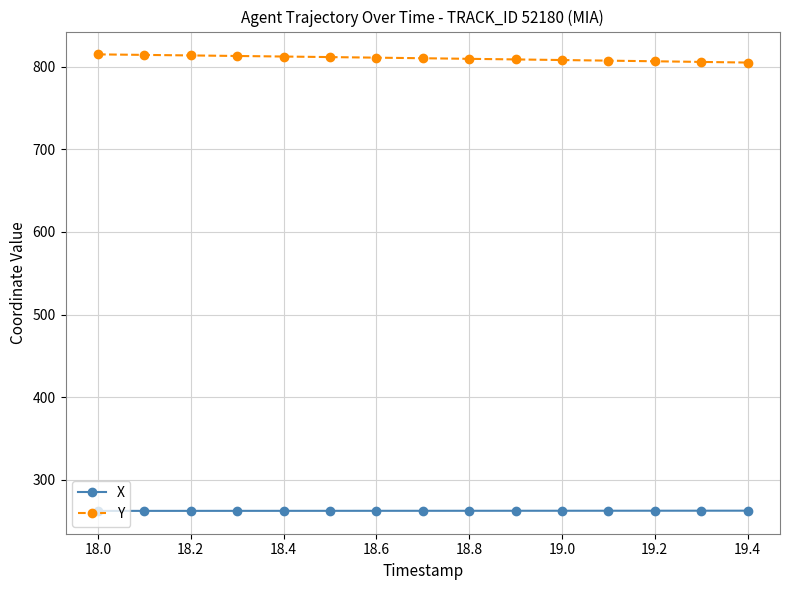

How many lines are shown in the chart?

2